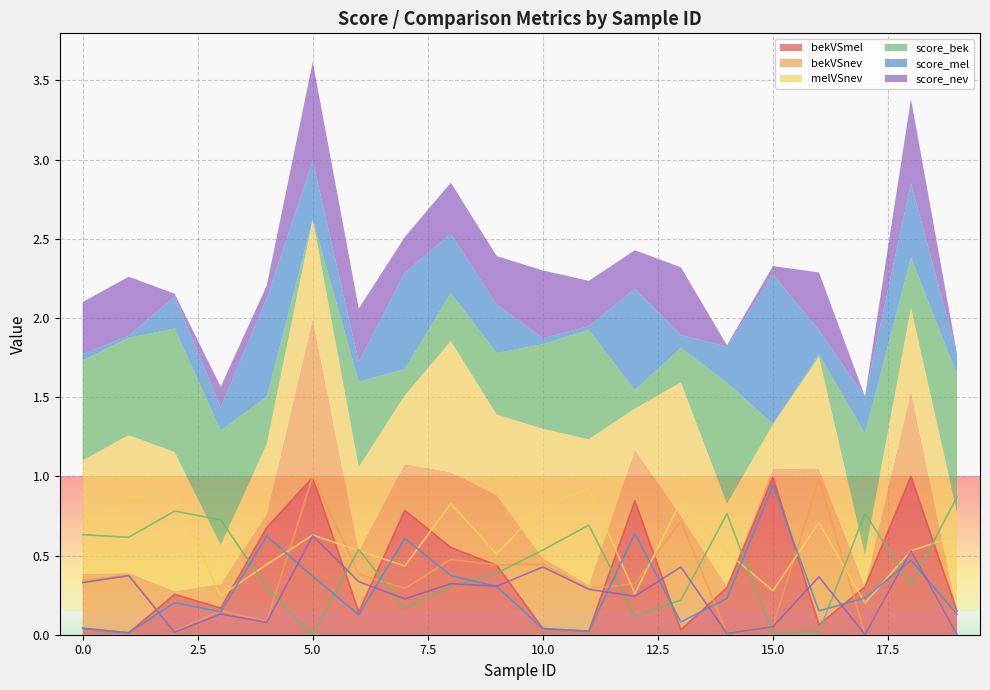

How many lines are shown in the chart?

6